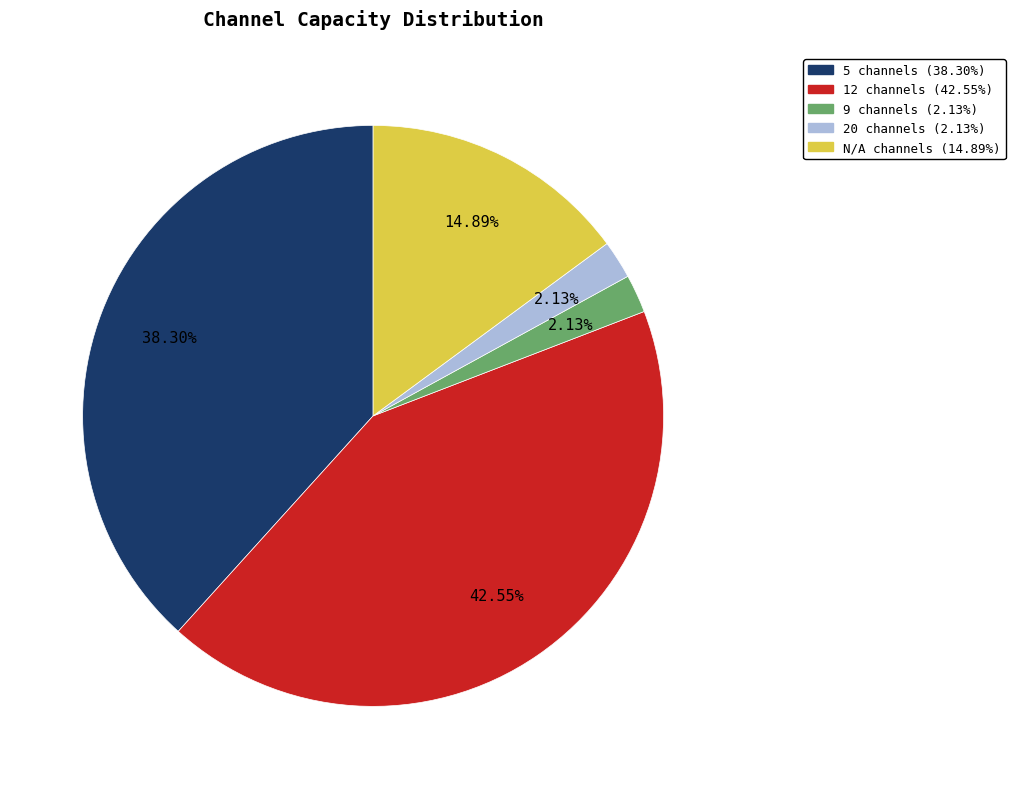

Combined, what portion of the pie is 20 channels and 9 channels?

4.3%